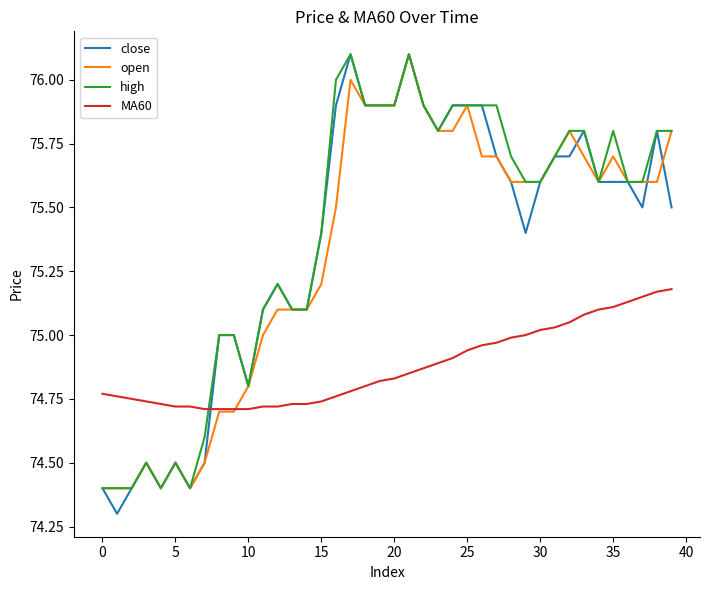

Which series has the largest range (max minus min)?

close